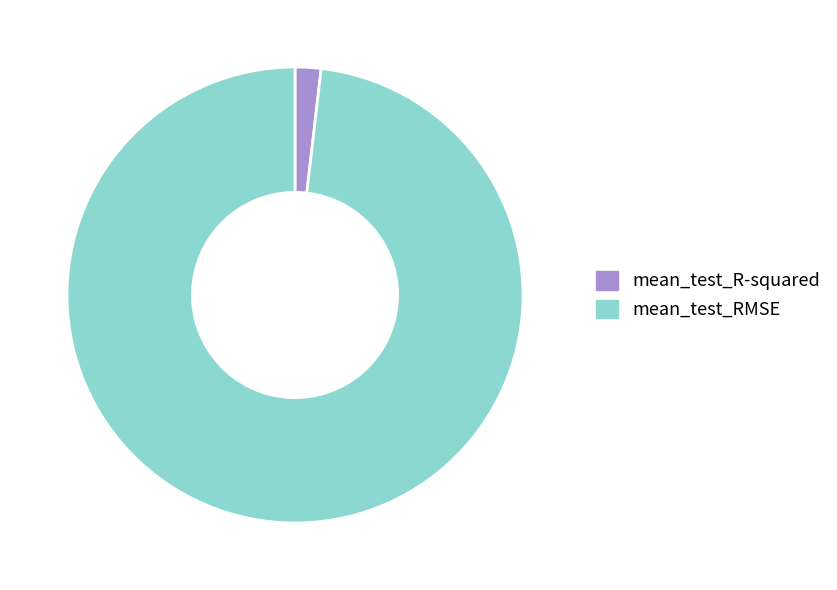

Combined, do mean_test_R-squared and mean_test_RMSE account for over 50%?

Yes